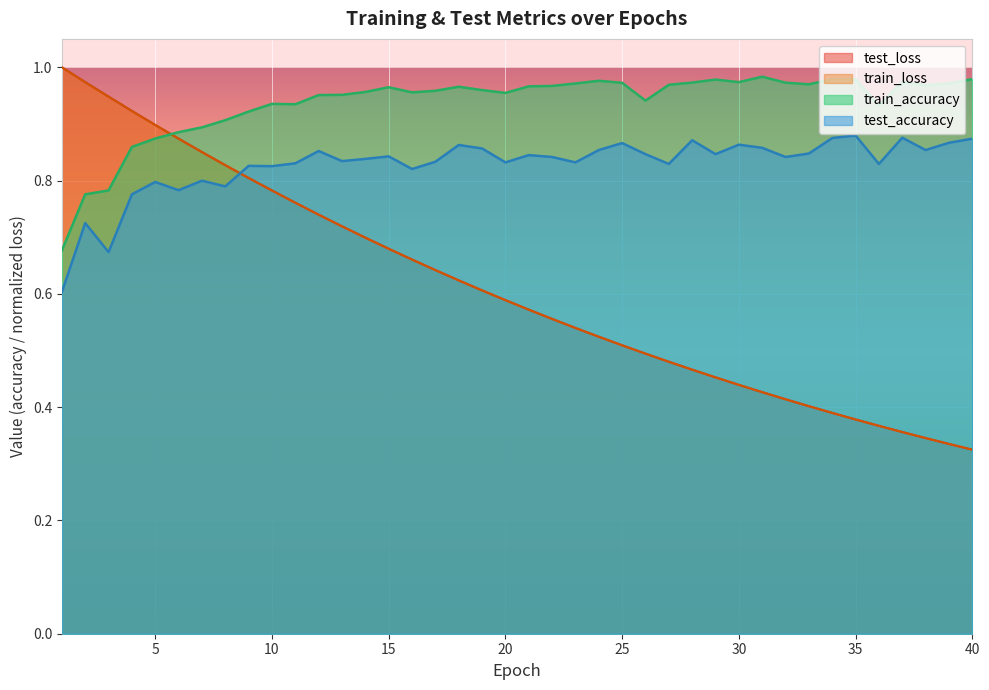

Which series has the widest spread of values?

test_loss